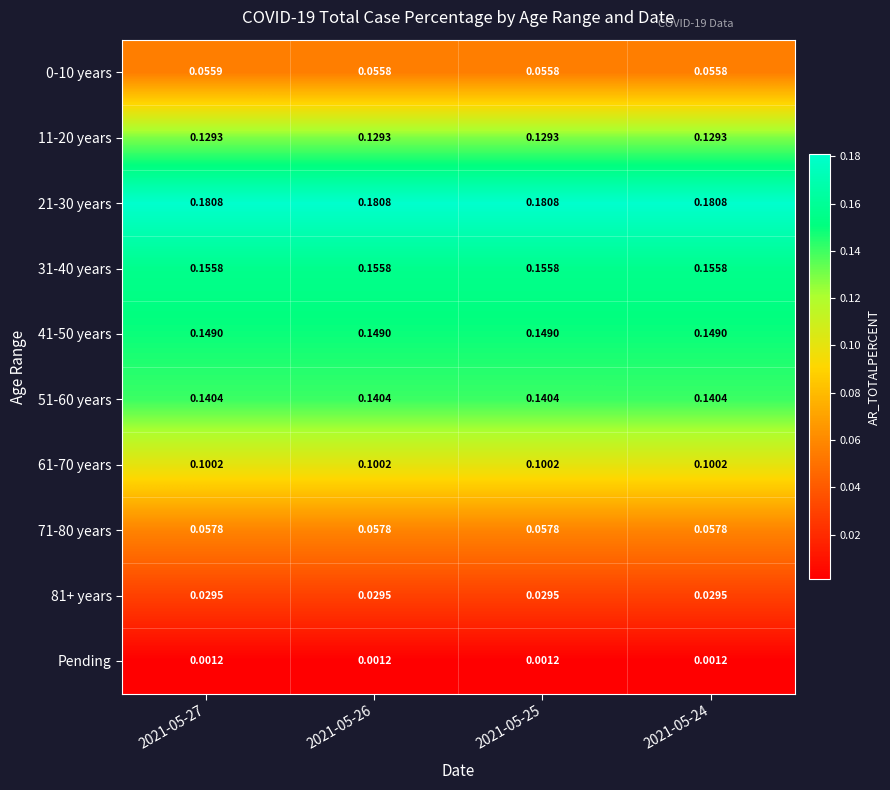

How many series are shown in this chart?

10